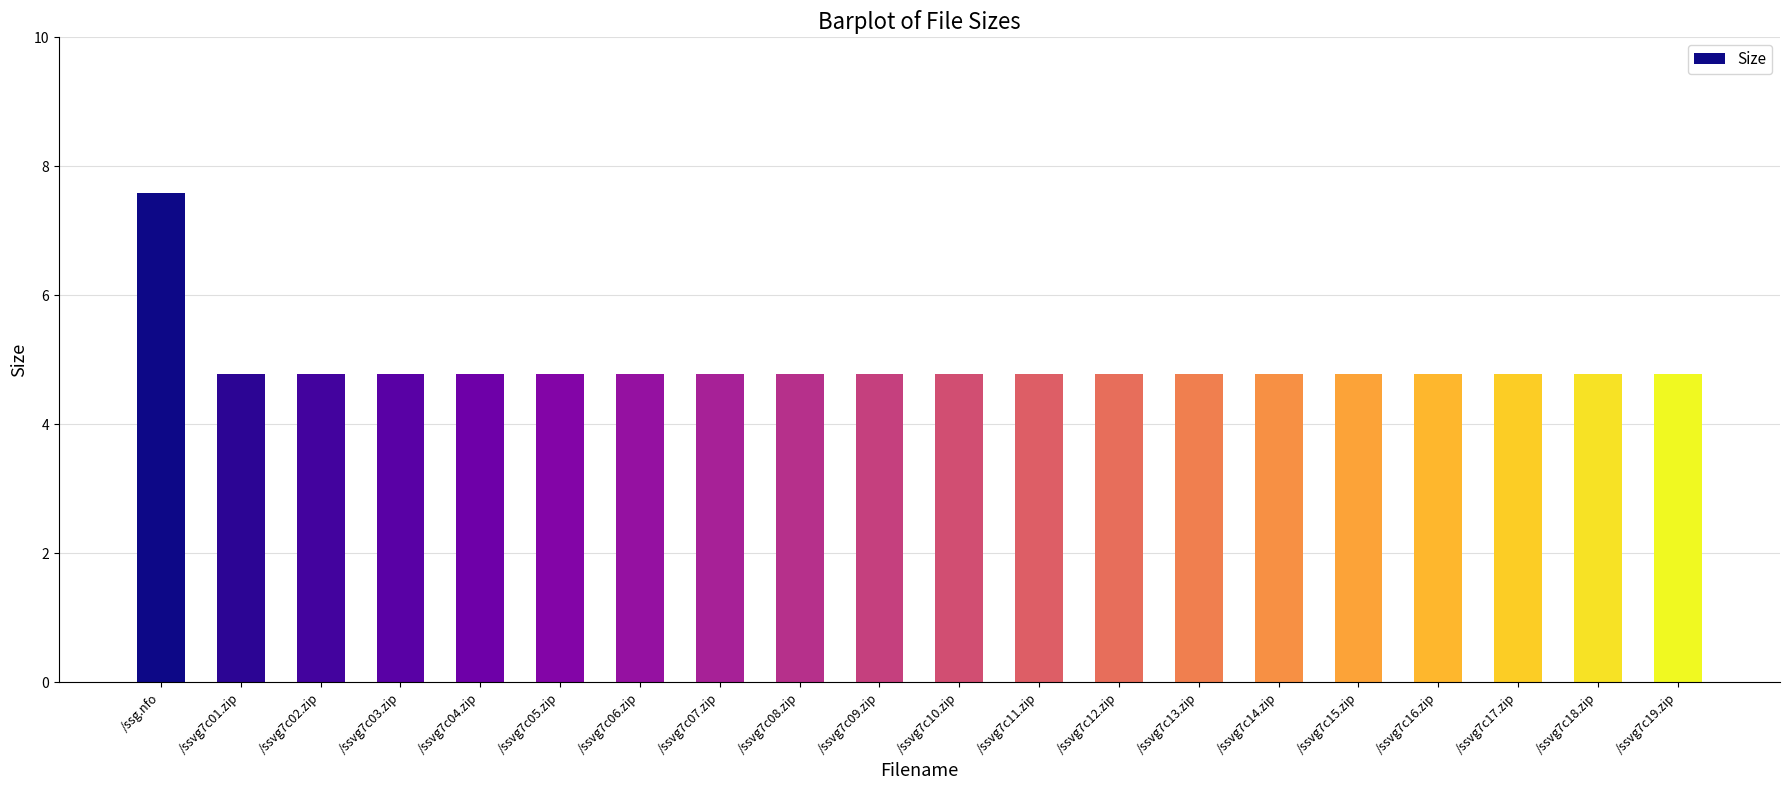

What position from the left is /ssvg7c02.zip?

3